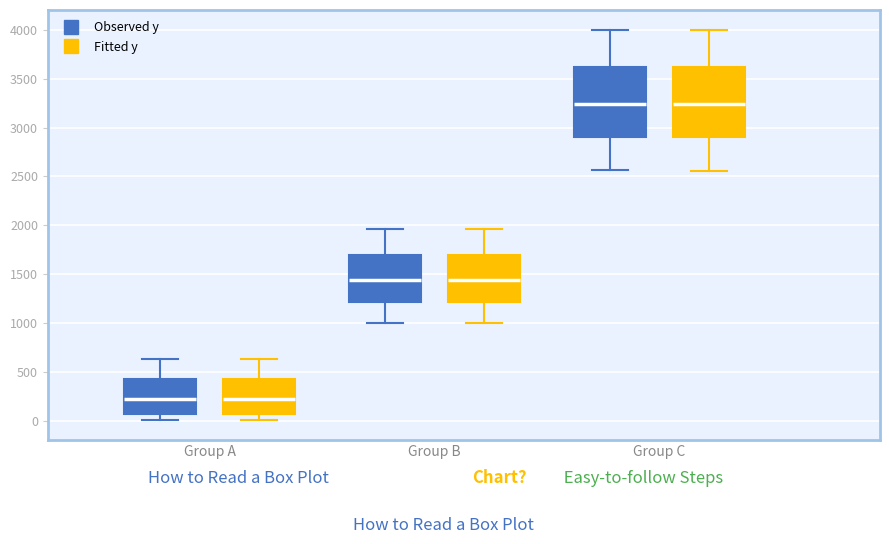

Reading left to right, read every box against the y-axis: the position of its median line, the range the box covers, and the ends of its whiskers. The values are not printed on the chart, so give them approximately, as read against the axis.

Group A (Observed y): median 200, box 50 to 450, whiskers 0 to 650
Group A (Fitted y): median 200, box 50 to 450, whiskers 0 to 650
Group B (Observed y): median 1450, box 1200 to 1700, whiskers 1000 to 1950
Group B (Fitted y): median 1450, box 1200 to 1700, whiskers 1000 to 1950
Group C (Observed y): median 3250, box 2900 to 3600, whiskers 2550 to 4000
Group C (Fitted y): median 3250, box 2900 to 3600, whiskers 2550 to 4000